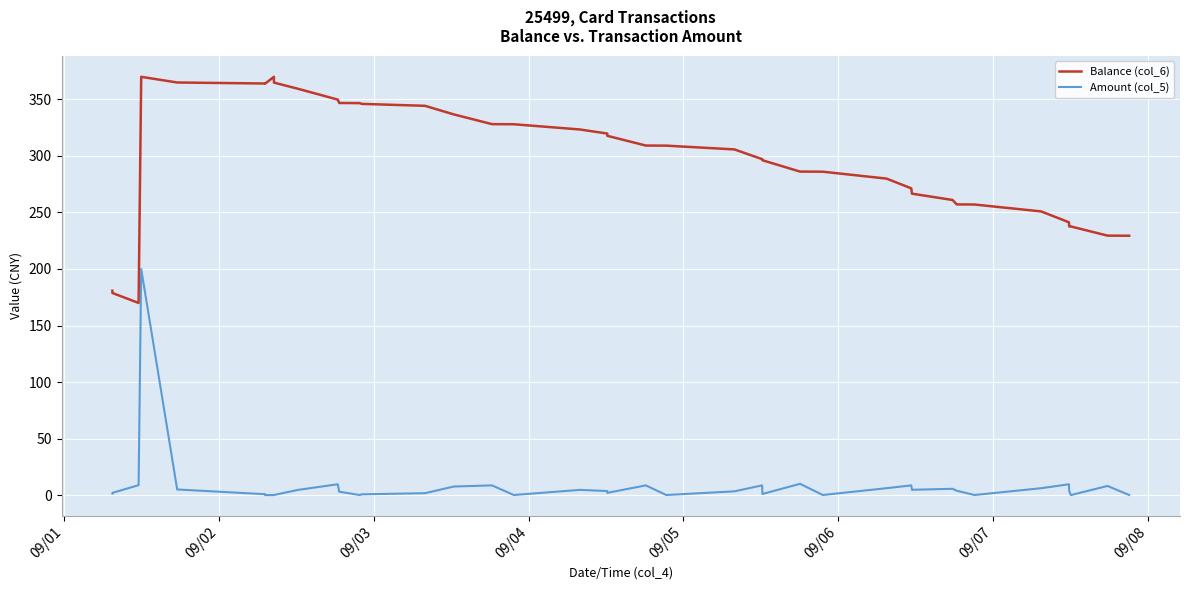

True or false: Amount (col_5) and Balance (col_6) cross at least once.

False